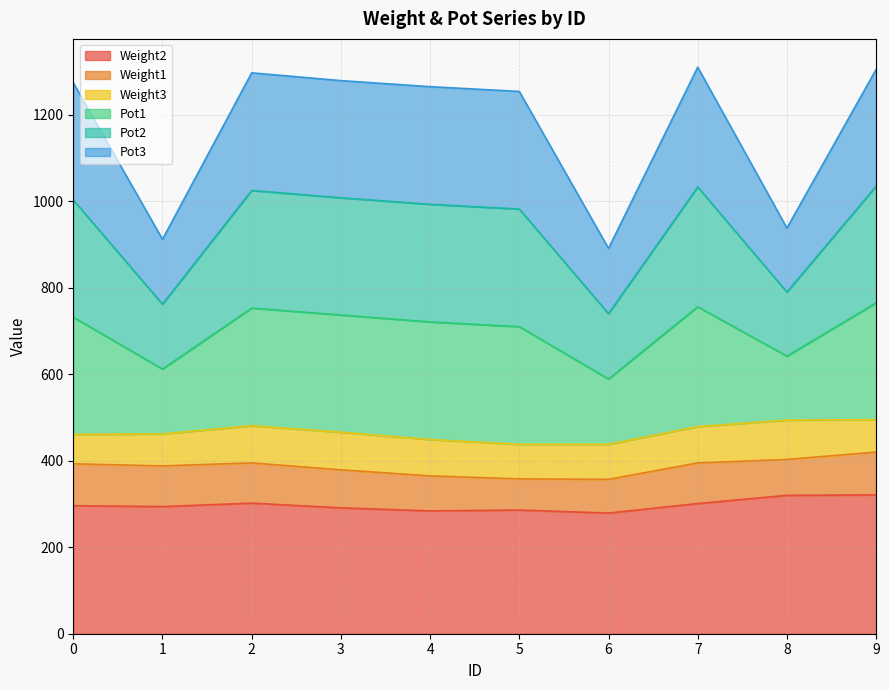

The Pot2 series shows 1200 at 1. True or false?

False